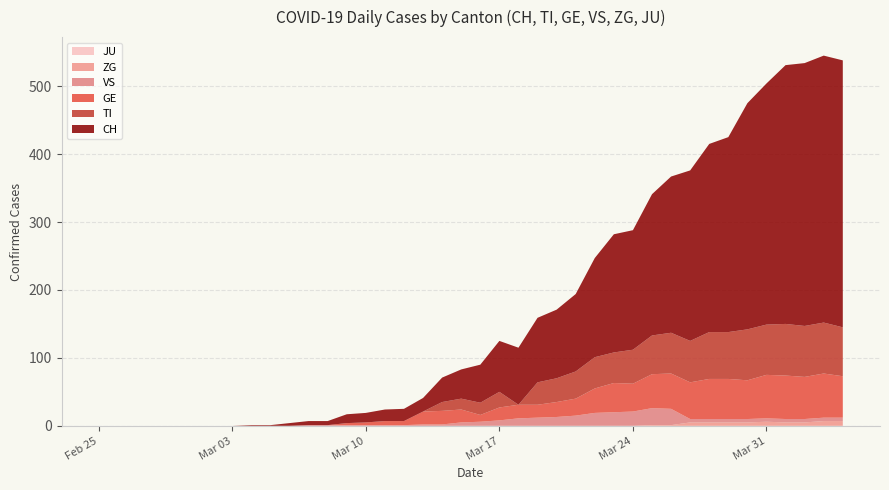

List the labels in order of JU value, largest first.

2020-02-25, 2020-02-26, 2020-02-27, 2020-02-28, 2020-02-29, 2020-03-01, 2020-03-02, 2020-03-03, 2020-03-04, 2020-03-05, 2020-03-06, 2020-03-07, 2020-03-08, 2020-03-09, 2020-03-10, 2020-03-11, 2020-03-12, 2020-03-13, 2020-03-14, 2020-03-15, 2020-03-16, 2020-03-17, 2020-03-18, 2020-03-19, 2020-03-20, 2020-03-21, 2020-03-22, 2020-03-23, 2020-03-24, 2020-03-25, 2020-03-26, 2020-03-27, 2020-03-28, 2020-03-29, 2020-03-30, 2020-03-31, 2020-04-01, 2020-04-02, 2020-04-03, 2020-04-04